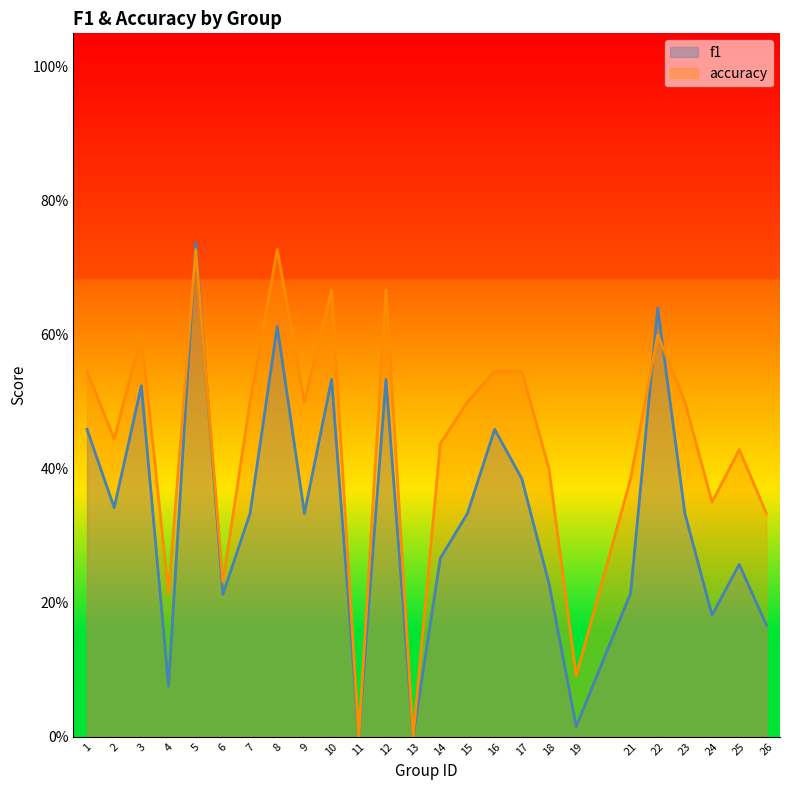

Reading left to right, list all the values displayed in this chart.

f1: 1=0.5	2=0.3	3=0.5	4=0.1	5=0.7	6=0.2	7=0.3	8=0.6	9=0.3	10=0.5	11=0.0	12=0.5	13=0.0	14=0.3	15=0.3	16=0.5	17=0.4	18=0.2	19=0.0	21=0.2	22=0.6	23=0.3	24=0.2	25=0.3	26=0.2
accuracy: 1=0.5	2=0.4	3=0.6	4=0.2	5=0.7	6=0.2	7=0.5	8=0.7	9=0.5	10=0.7	11=0.0	12=0.7	13=0.0	14=0.4	15=0.5	16=0.5	17=0.5	18=0.4	19=0.1	21=0.4	22=0.6	23=0.5	24=0.3	25=0.4	26=0.3